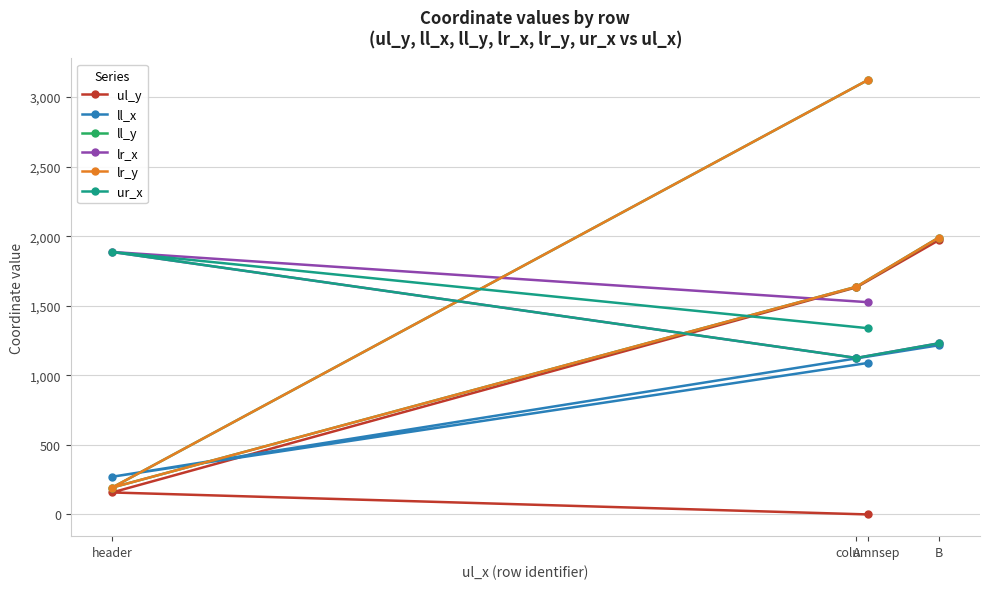

What is the total value across all series at B?

9627